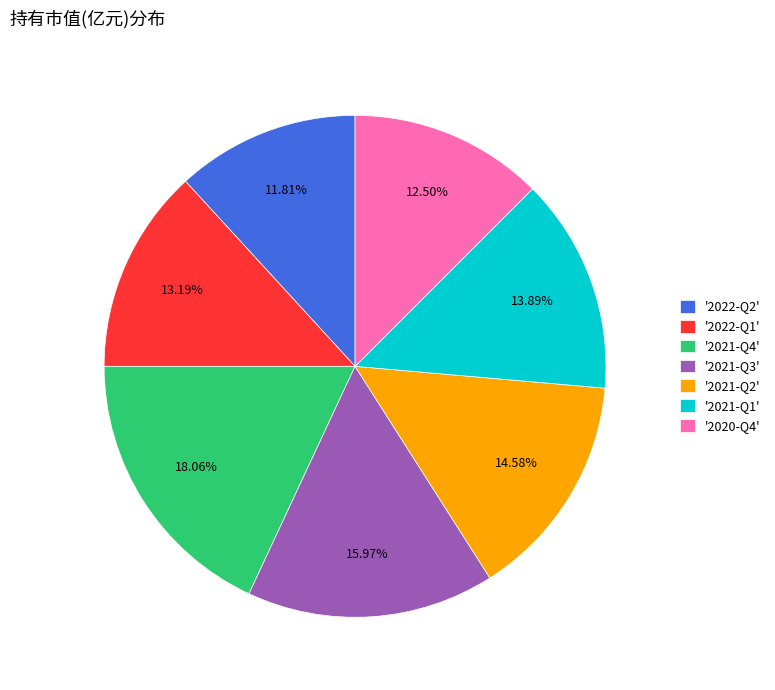

Which has a higher value, '2021-Q3' or '2022-Q1'?

'2021-Q3'